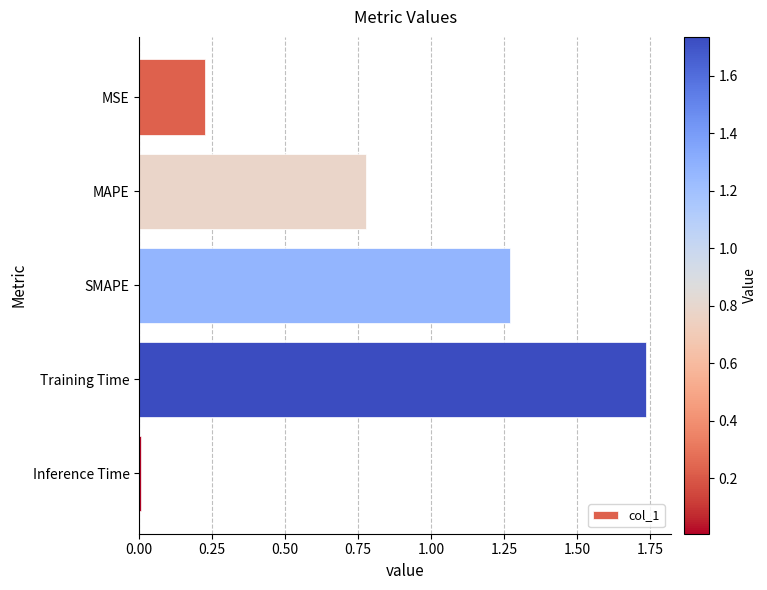

How many bars are there in total?

5